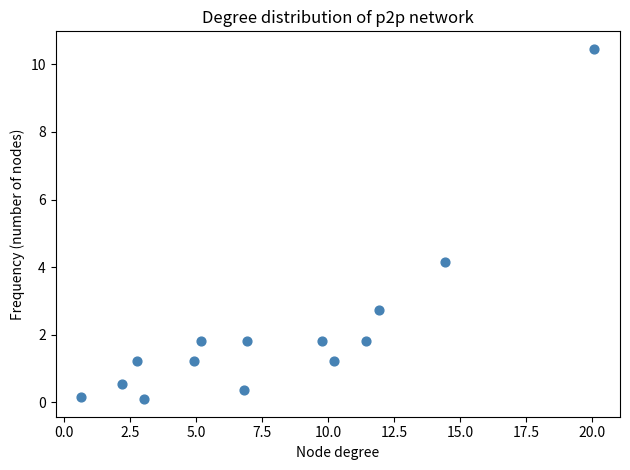

What is the range of Y values (max minus min)?

10.4